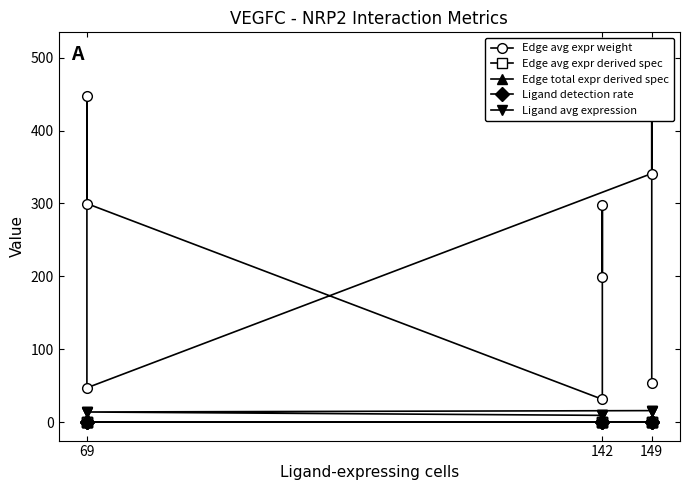

Is it true that Edge avg expr weight equals 402.5 at 142?

False